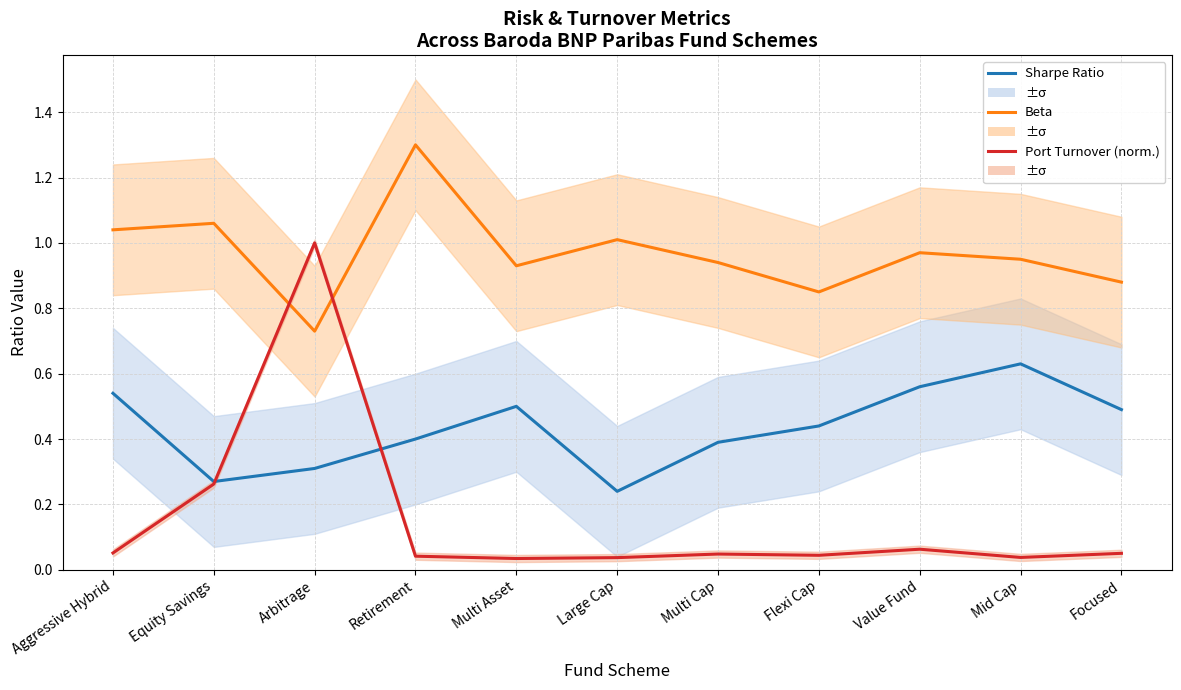

Is the value of Beta at Arbitrage greater than the value of Port Turnover (norm.) at Multi Cap?

Yes